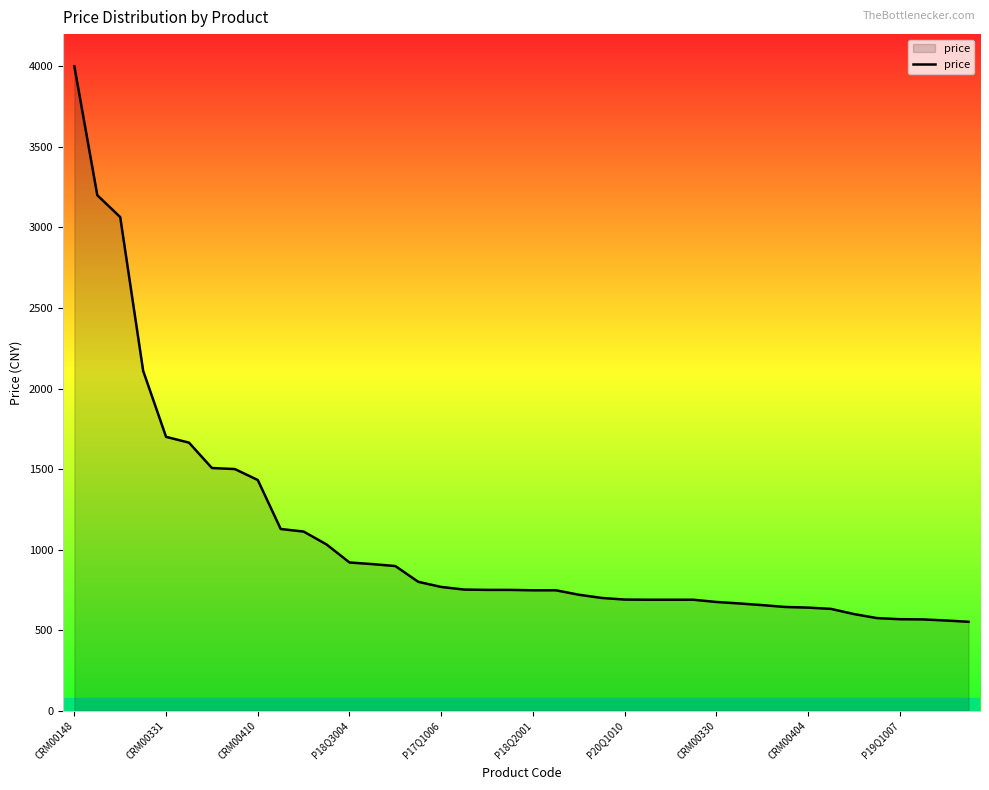

What is the smallest value displayed?

552.0